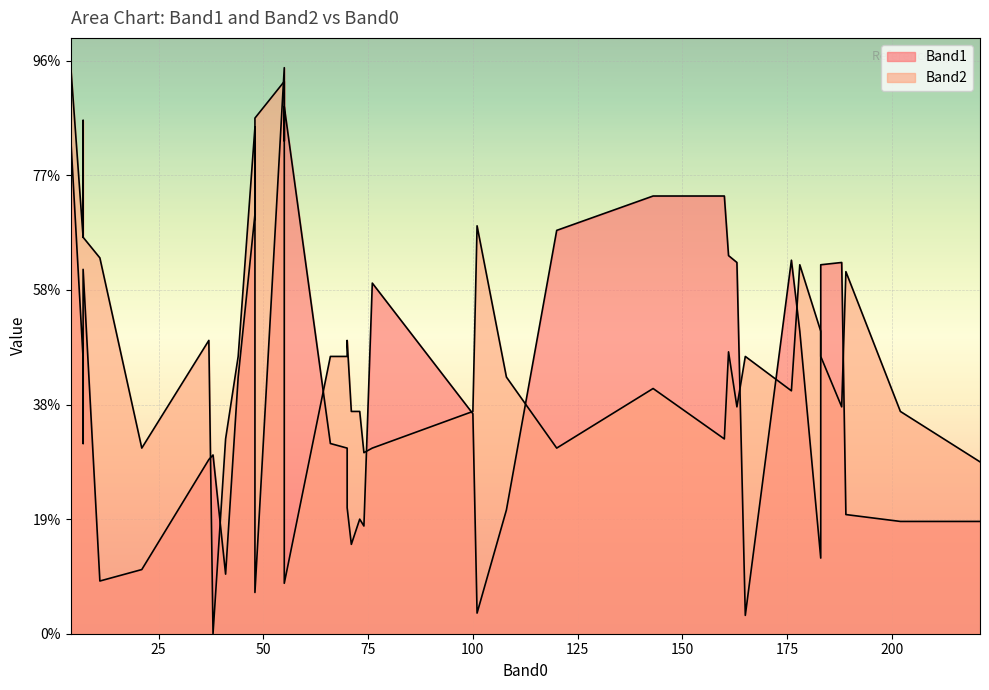

How many interior local peaks does the Band1 series have?

11